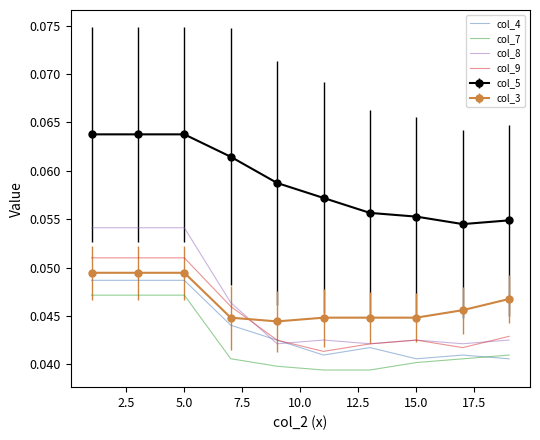

True or false: col_9 and col_7 cross at least once.

False